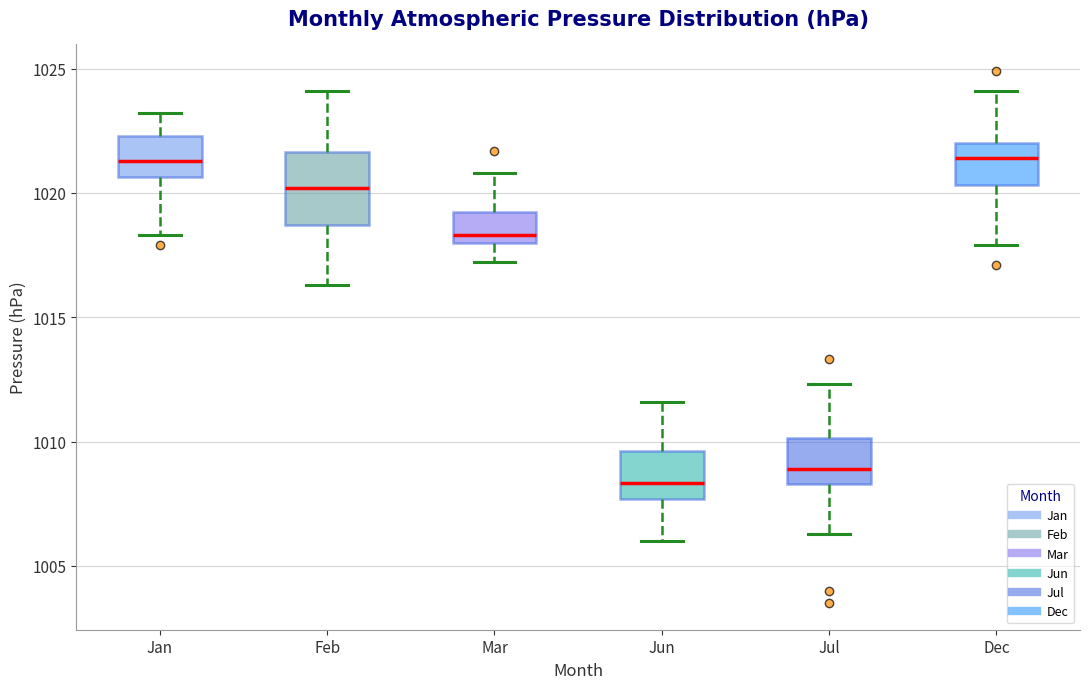

Reading left to right, transcribe this box plot: for each box, give where its median line is, the range the box spans, and where its two whiskers end, as read against the y-axis. The values are not printed on the chart, so give them approximately, as read against the axis.

Jan: median 1021.5, box 1020.5 to 1022.5, whiskers 1018.5 to 1023.0
Feb: median 1020.0, box 1018.5 to 1021.5, whiskers 1016.5 to 1024.0
Mar: median 1018.5, box 1018.0 to 1019.0, whiskers 1017.0 to 1021.0
Jun: median 1008.5, box 1007.5 to 1009.5, whiskers 1006.0 to 1011.5
Jul: median 1009.0, box 1008.5 to 1010.0, whiskers 1006.5 to 1012.5
Dec: median 1021.5, box 1020.5 to 1022.0, whiskers 1018.0 to 1024.0